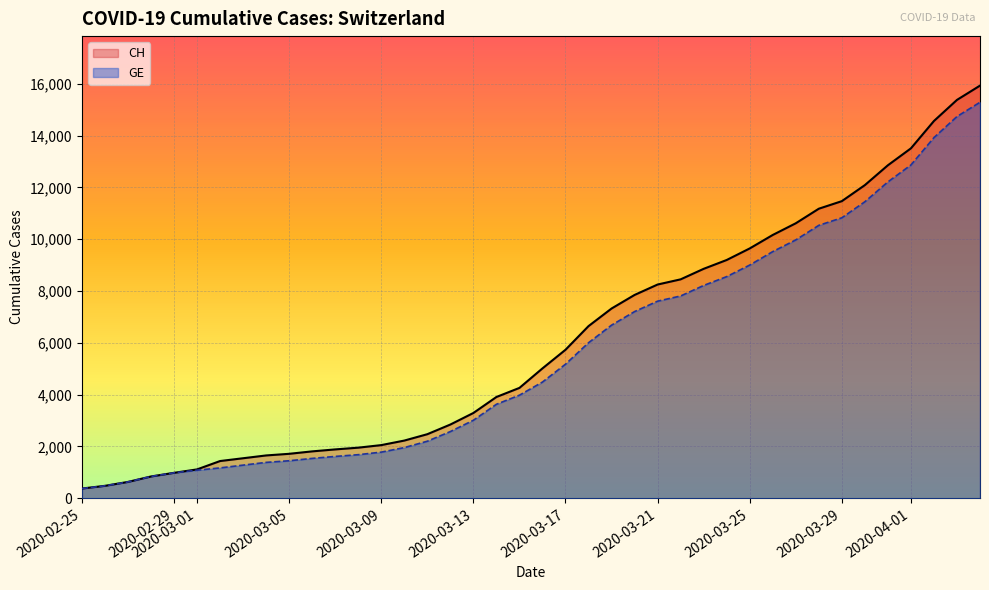

Where is CH nearest to the value 8150?

2020-03-21